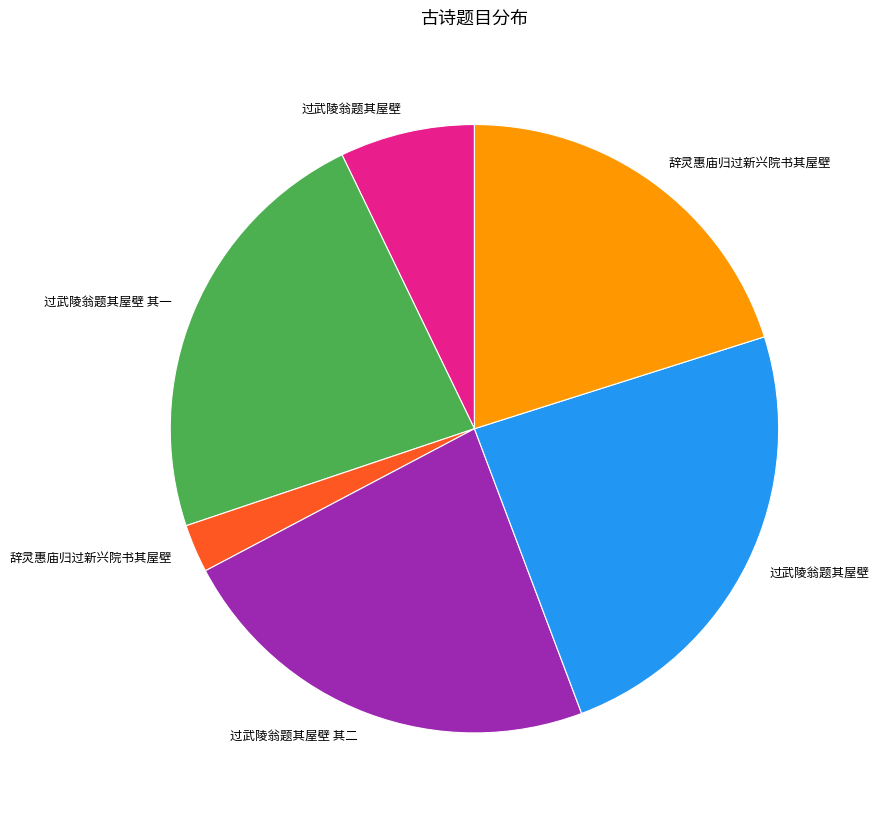

Does any single category account for the majority?

No